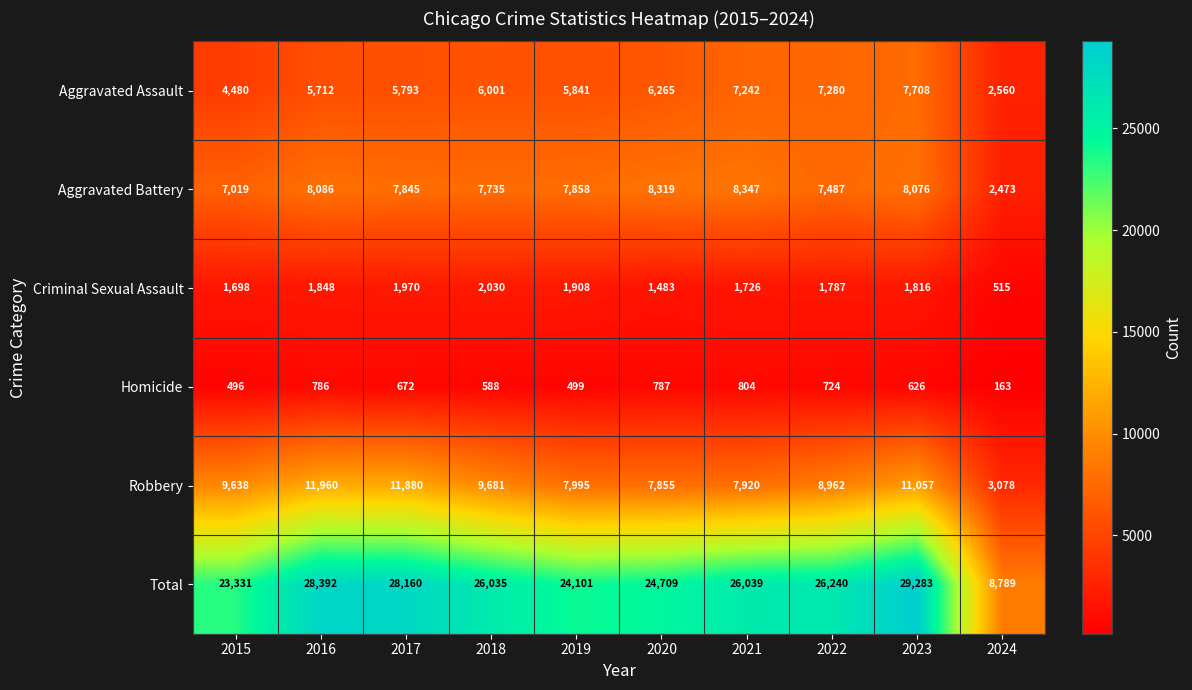

What is the difference between the Total values at 2023 and 2020?

4574